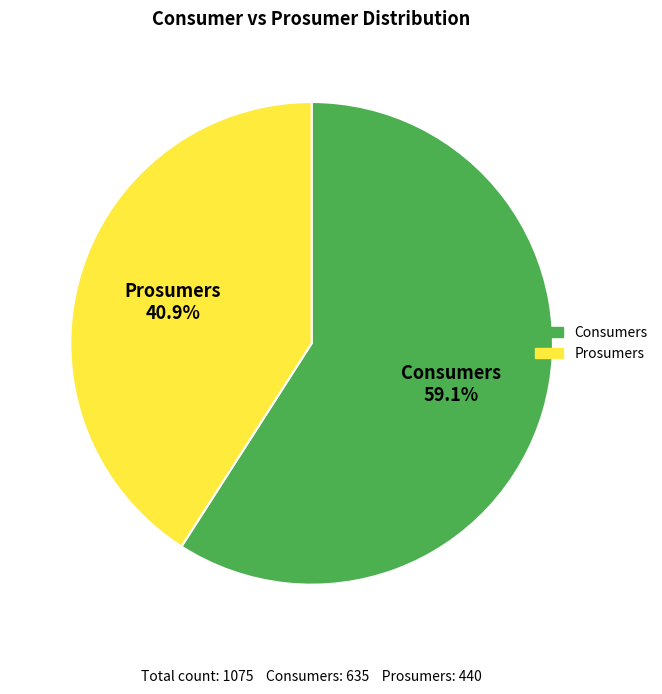

What is the majority slice?

Consumers